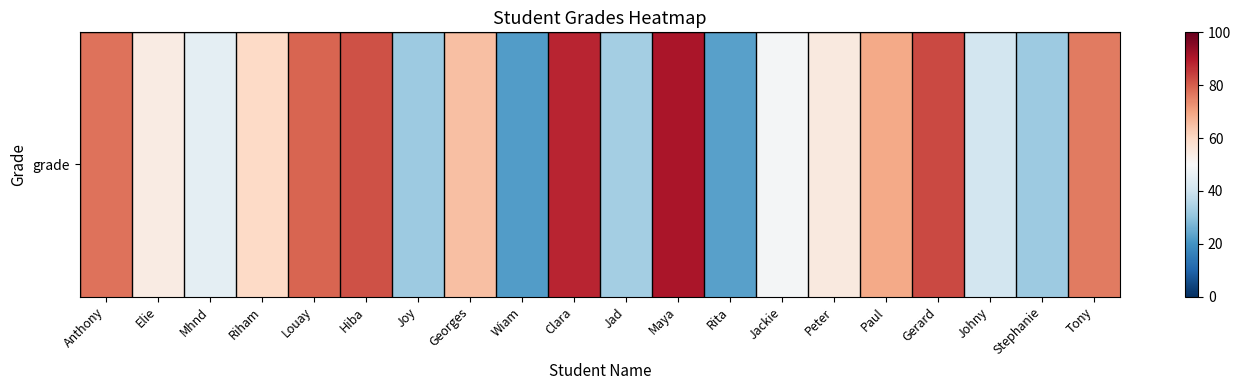

Which category has the lowest value across all series?

Wiam